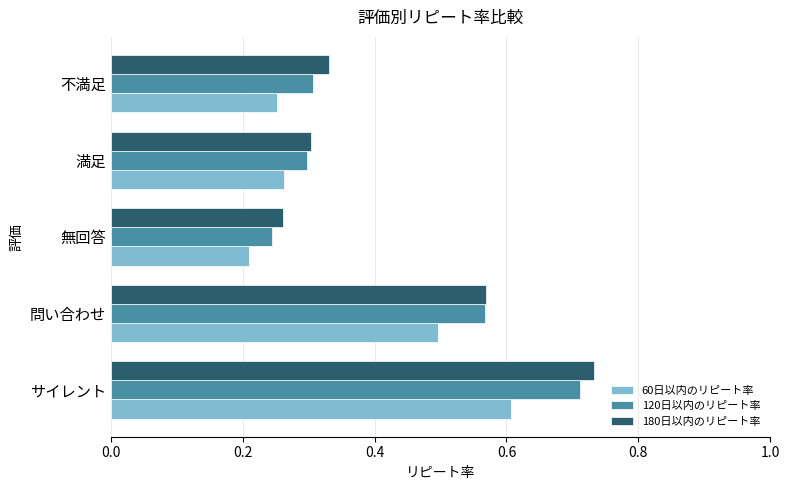

List the series in order of their peak value, highest first.

180日以内のリピート率, 120日以内のリピート率, 60日以内のリピート率